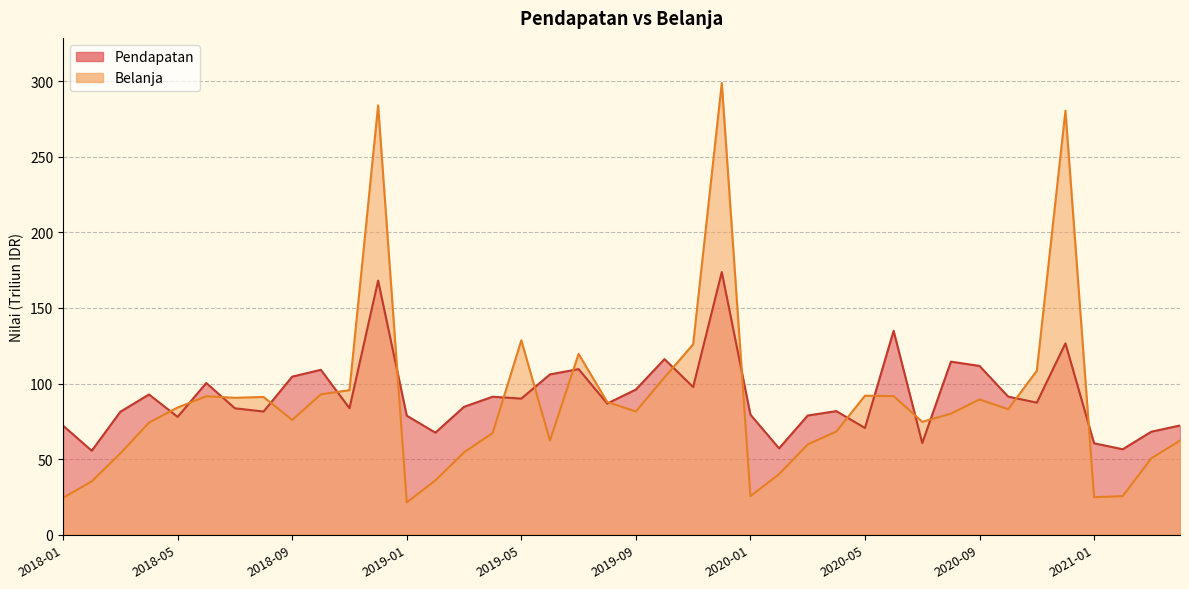

True or false: Pendapatan has more than 2 points higher than both neighbors.

True